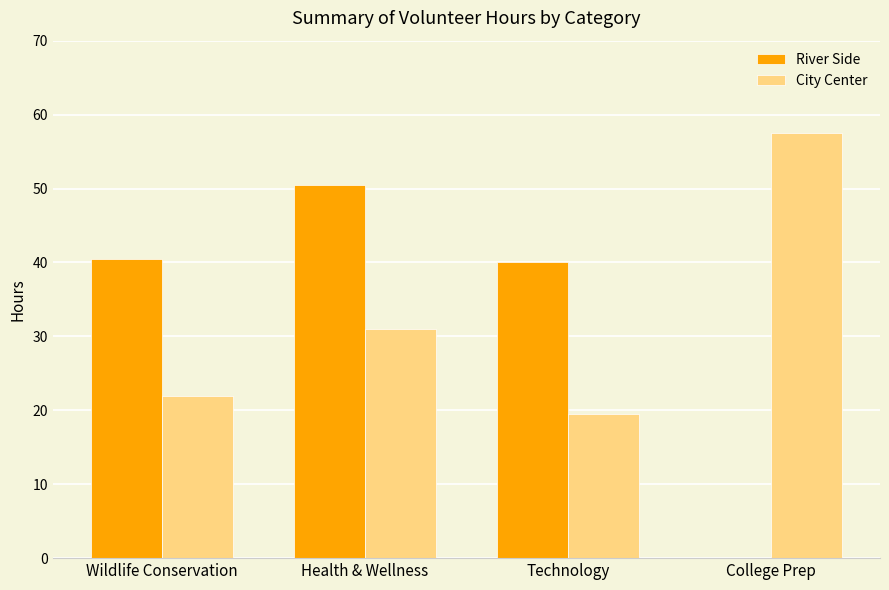

What is the difference between the River Side values at Health & Wellness and College Prep?

50.5